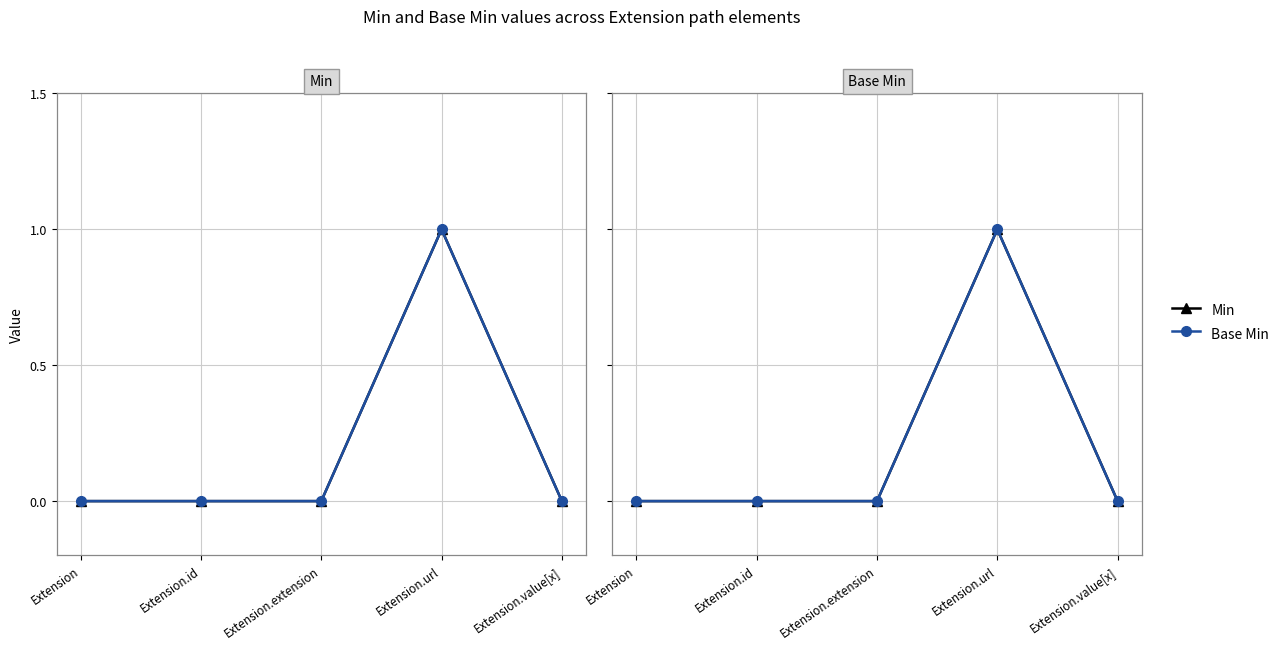

Is this an area chart (filled region under the line)?

No